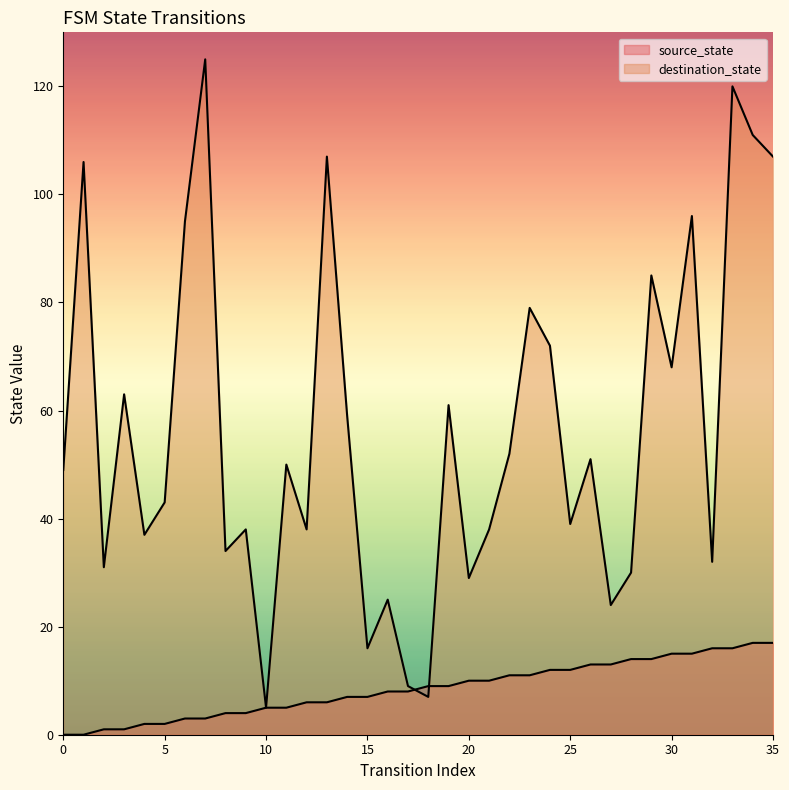

Which series has the largest total across all categories?

destination_state